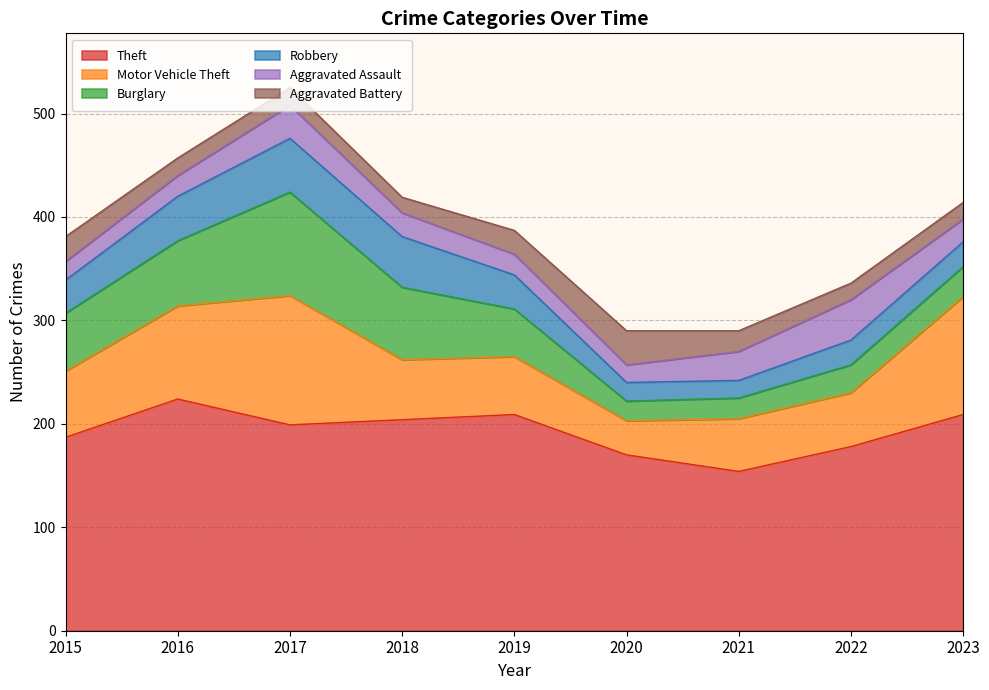

Between 2020 and 2015, which is larger?

2015